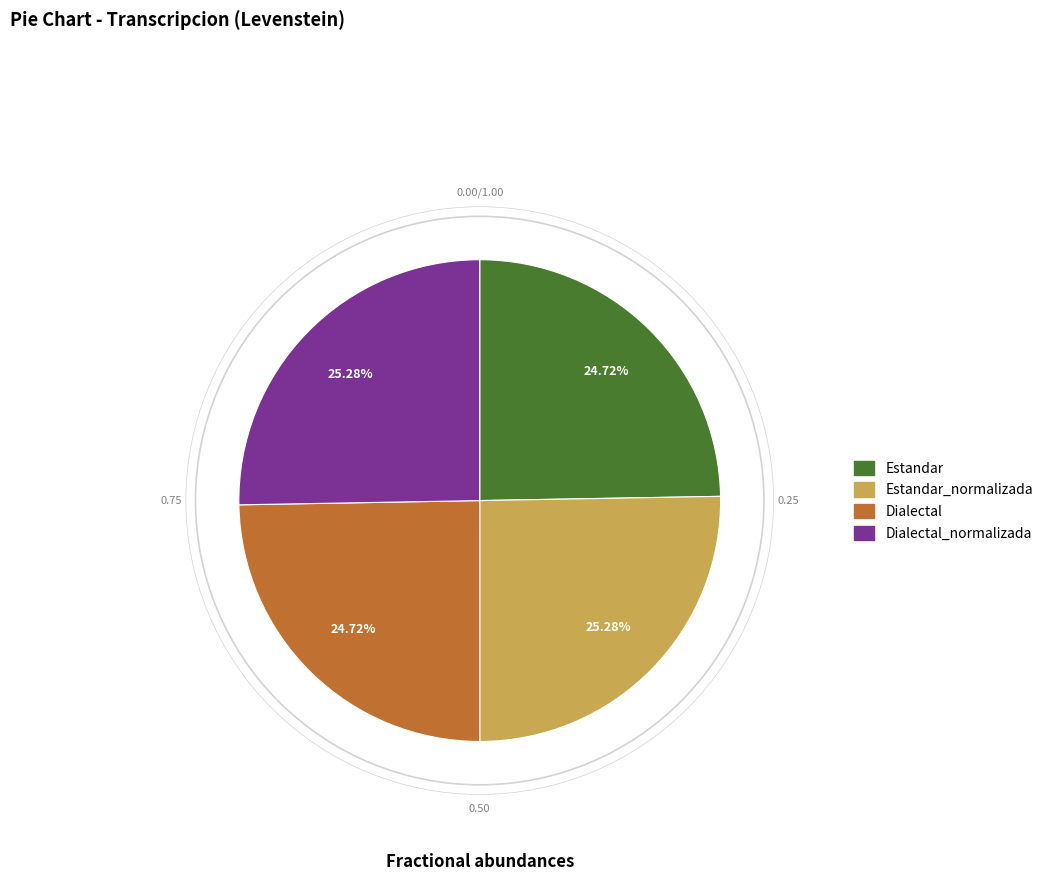

Does any single category account for the majority?

No